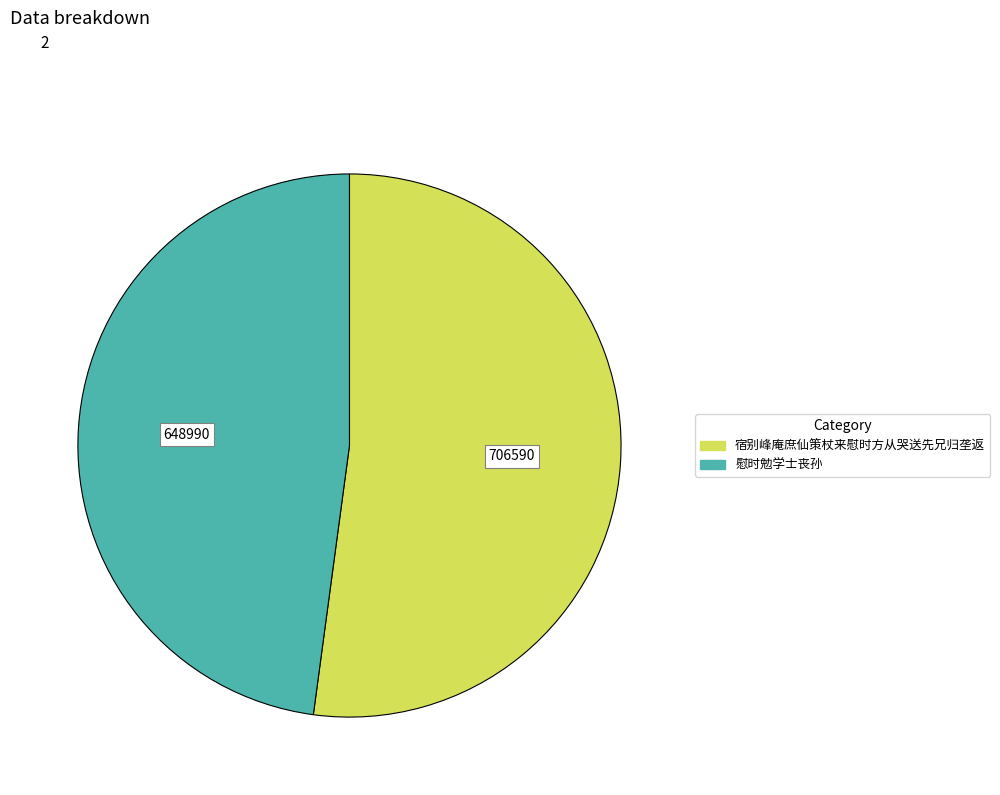

Count the number of slices in the pie.

2